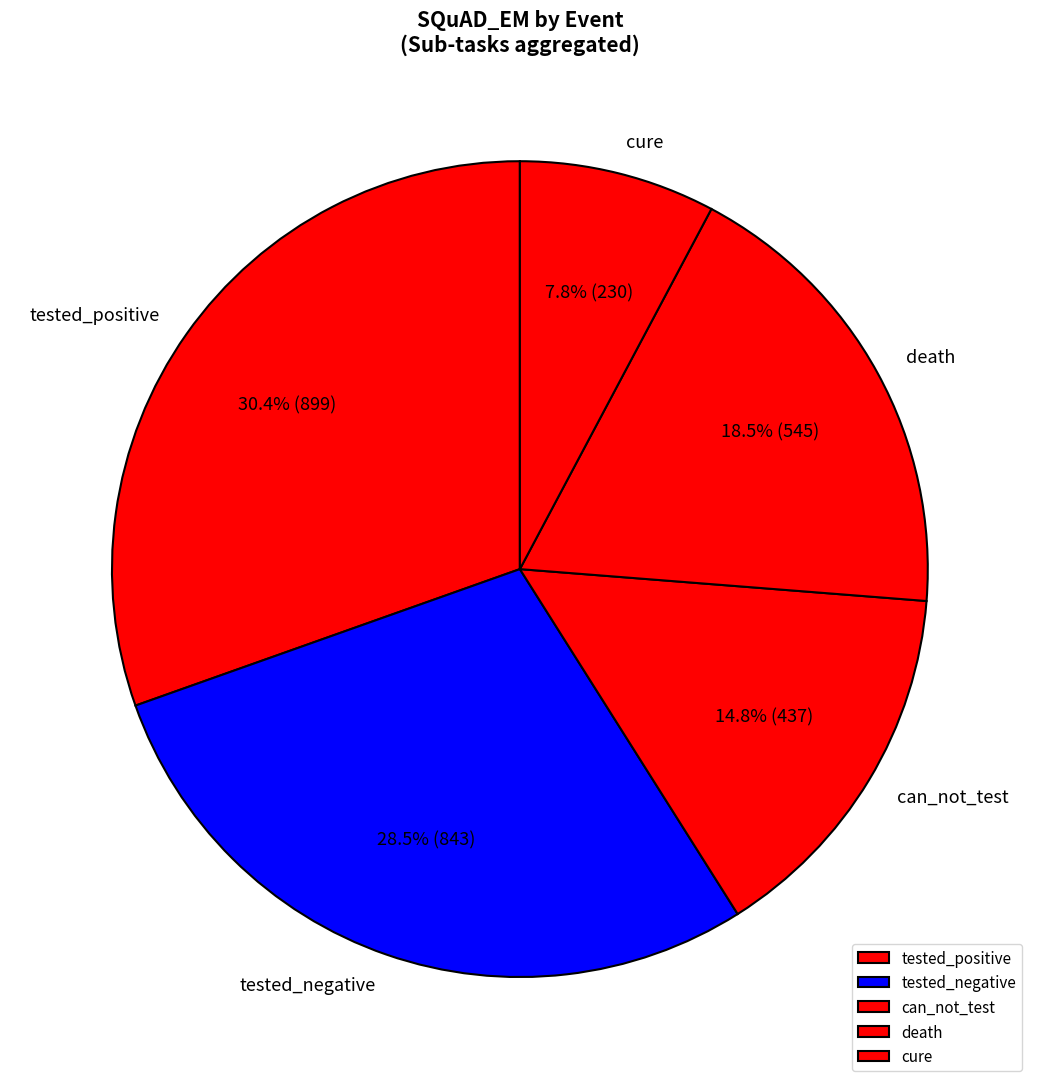

Is it true that can_not_test is 15% of the pie?

True